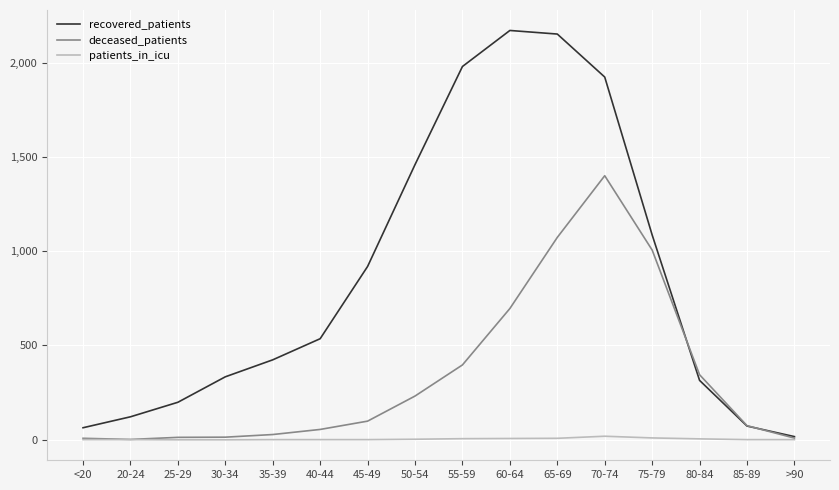

What is the maximum value for recovered_patients?

2170